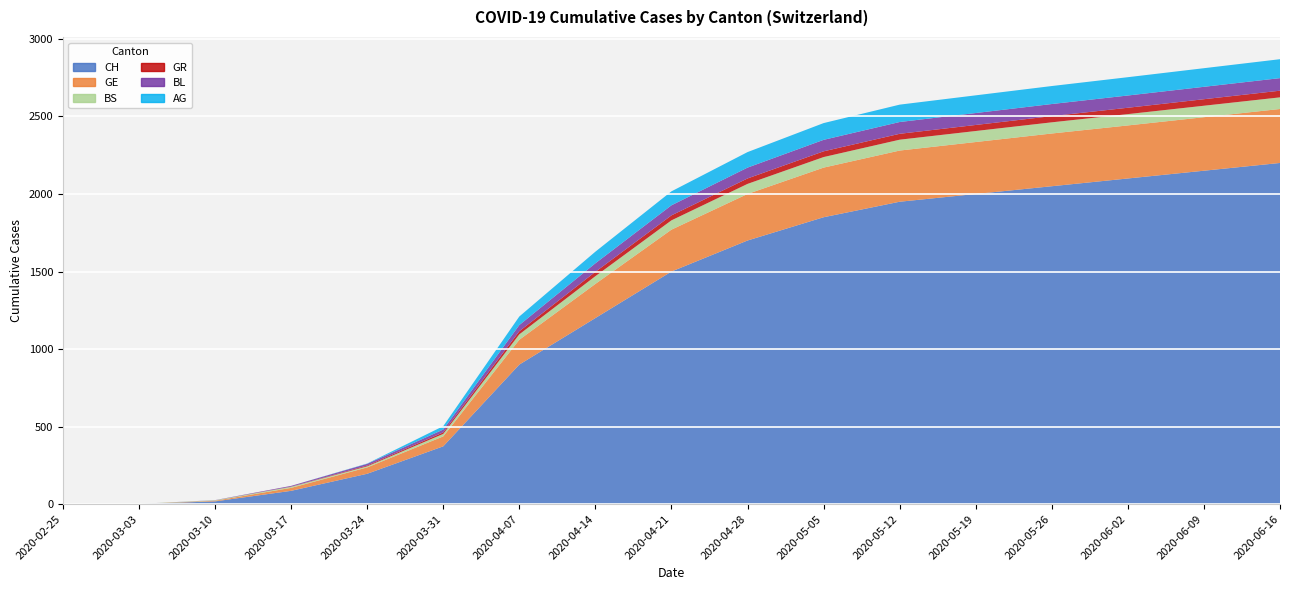

Reading left to right, list all the values displayed in this chart.

CH: 0	1	18	86	196	373	900	1200	1500	1700	1850	1950	2000	2050	2100	2150	2200
GE: 0	0	4	19	41	64	160	220	270	300	320	330	335	340	342	345	348
BS: 0	1	3	7	7	16	35	50	60	65	68	70	71	72	73	74	75
GR: 0	0	0	1	5	10	20	28	32	35	37	38	39	40	41	42	43
BL: 0	0	1	5	11	18	40	55	65	70	74	76	77	78	79	80	81
AG: 0	0	0	0	2	22	55	75	90	100	108	112	114	116	118	120	122